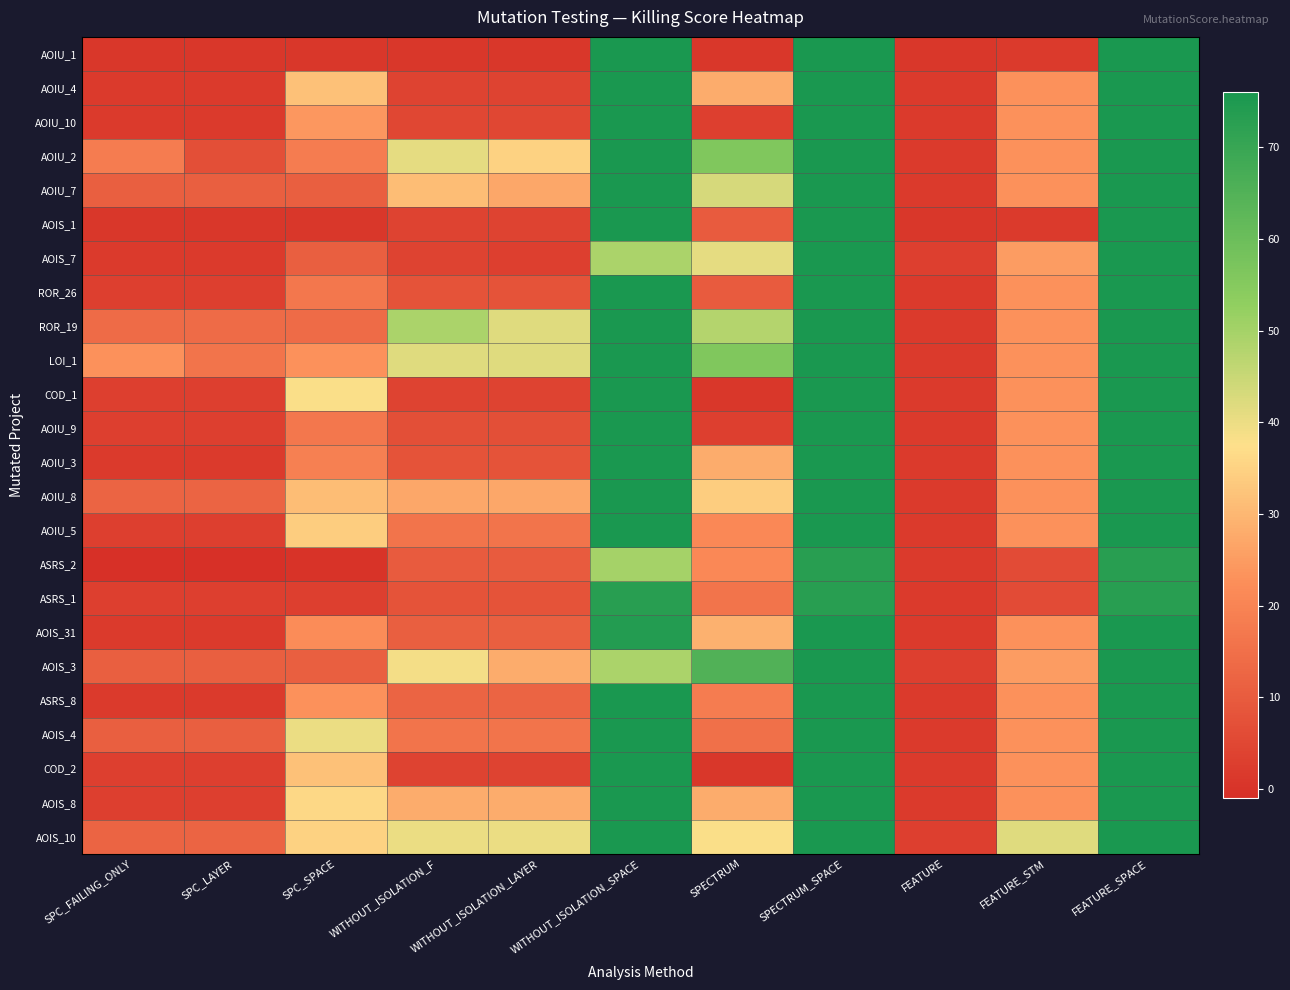

Between SPC_FAILING_ONLY and SPECTRUM, which is larger?

SPC_FAILING_ONLY